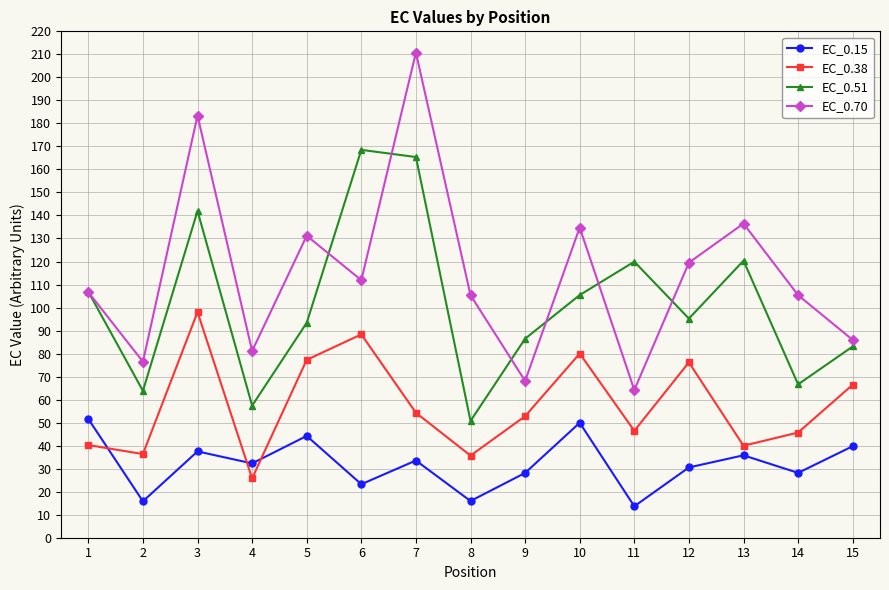

What is the difference between the second highest and second lowest values in the EC_0.70 series?

115.3